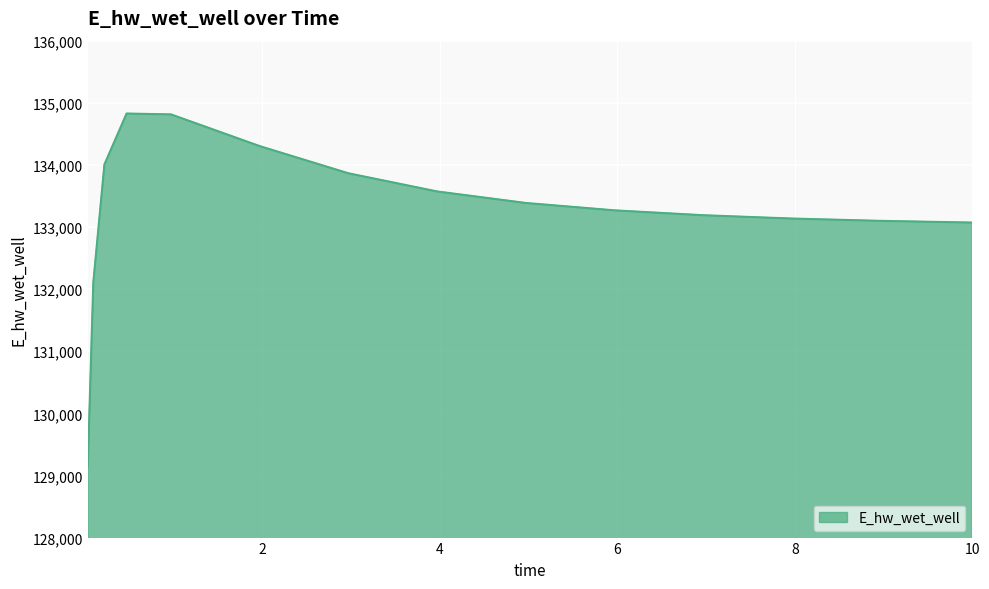

What is the difference between the maximum and minimum values?

5682.5